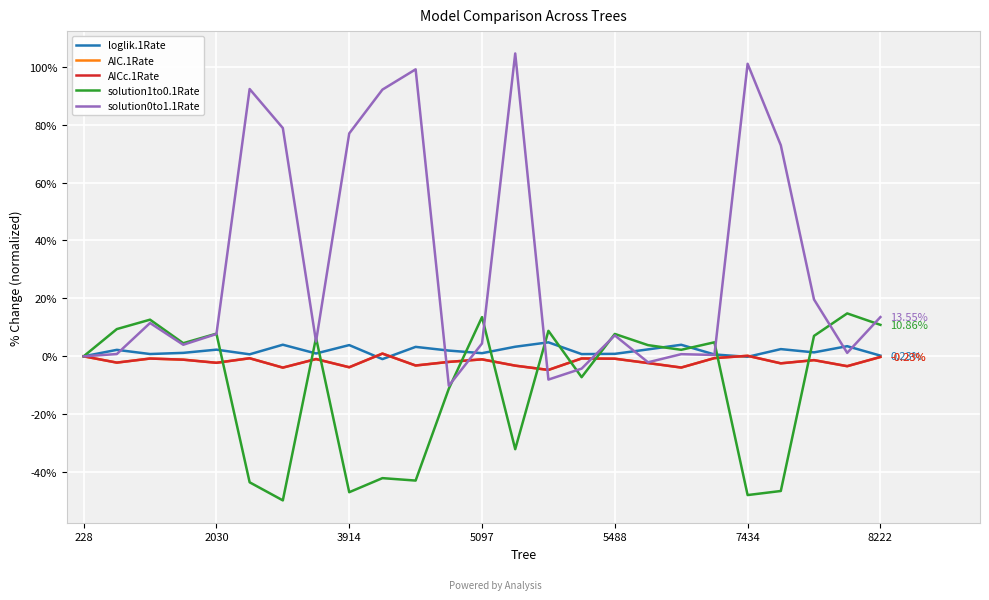

Which series has the largest total across all categories?

solution0to1.1Rate